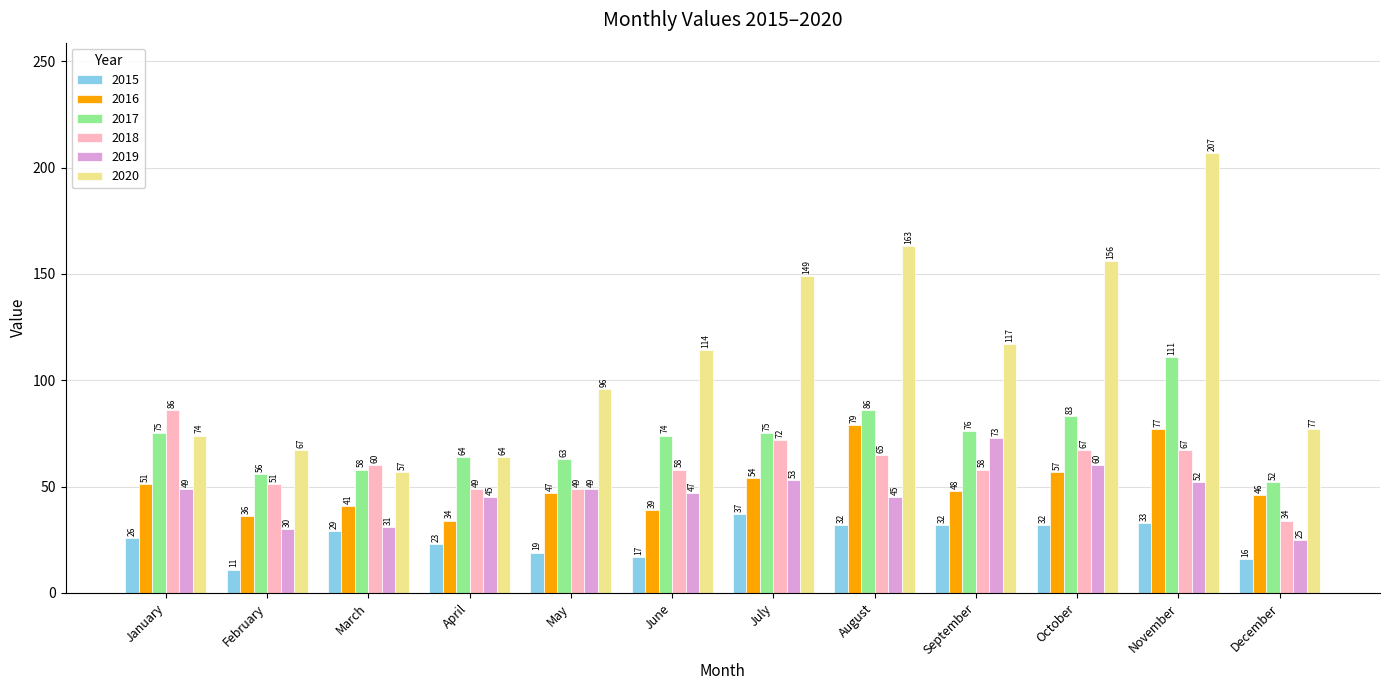

Reading left to right, what are all the values shown in this chart?

2015: January=26	February=11	March=29	April=23	May=19	June=17	July=37	August=32	September=32	October=32	November=33	December=16
2016: January=51	February=36	March=41	April=34	May=47	June=39	July=54	August=79	September=48	October=57	November=77	December=46
2017: January=75	February=56	March=58	April=64	May=63	June=74	July=75	August=86	September=76	October=83	November=111	December=52
2018: January=86	February=51	March=60	April=49	May=49	June=58	July=72	August=65	September=58	October=67	November=67	December=34
2019: January=49	February=30	March=31	April=45	May=49	June=47	July=53	August=45	September=73	October=60	November=52	December=25
2020: January=74	February=67	March=57	April=64	May=96	June=114	July=149	August=163	September=117	October=156	November=207	December=77